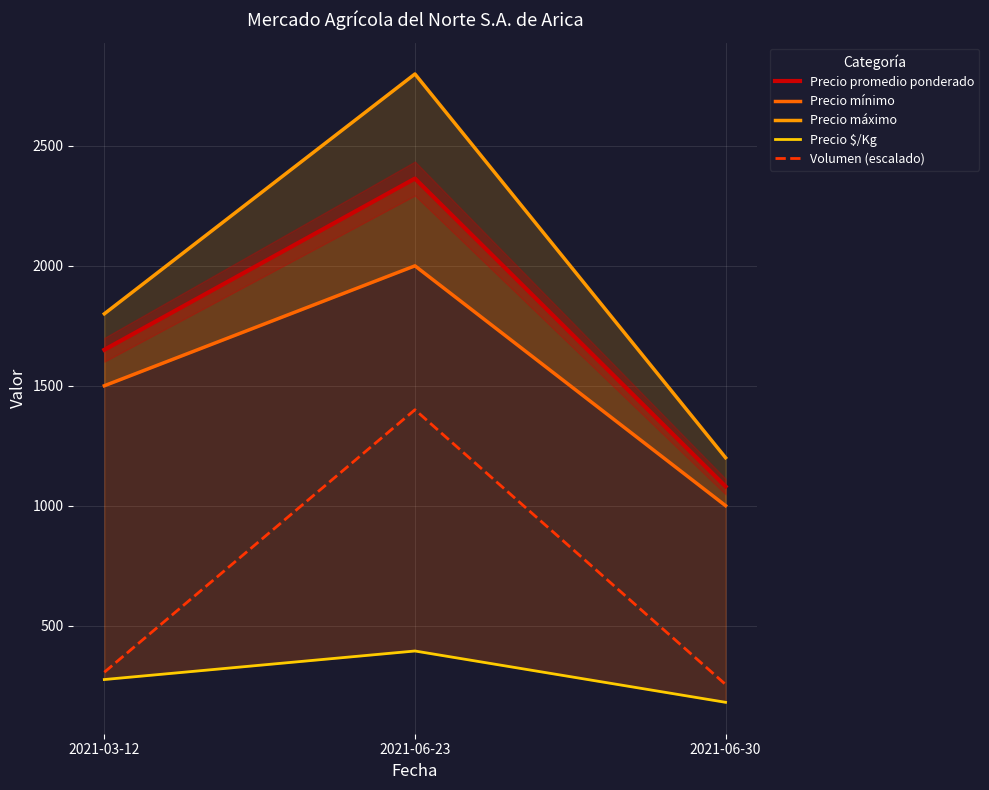

What is the lowest value of the Precio promedio ponderado series?

1080.0